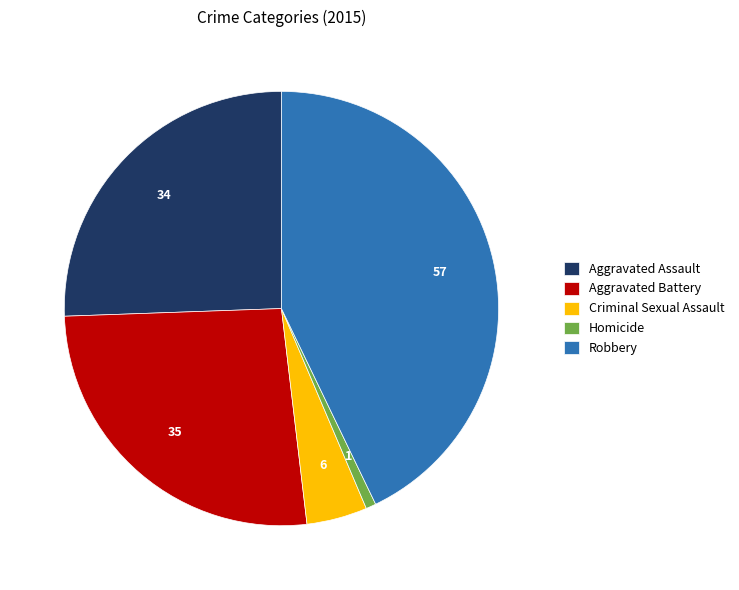

Count the number of slices in the pie.

5